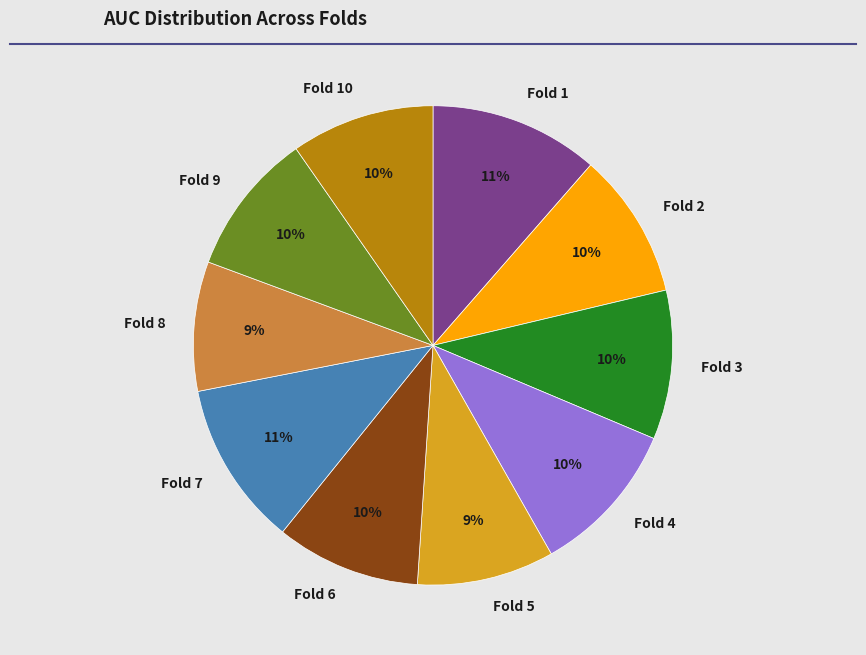

To the nearest percent, what portion does Fold 7 represent?

11%